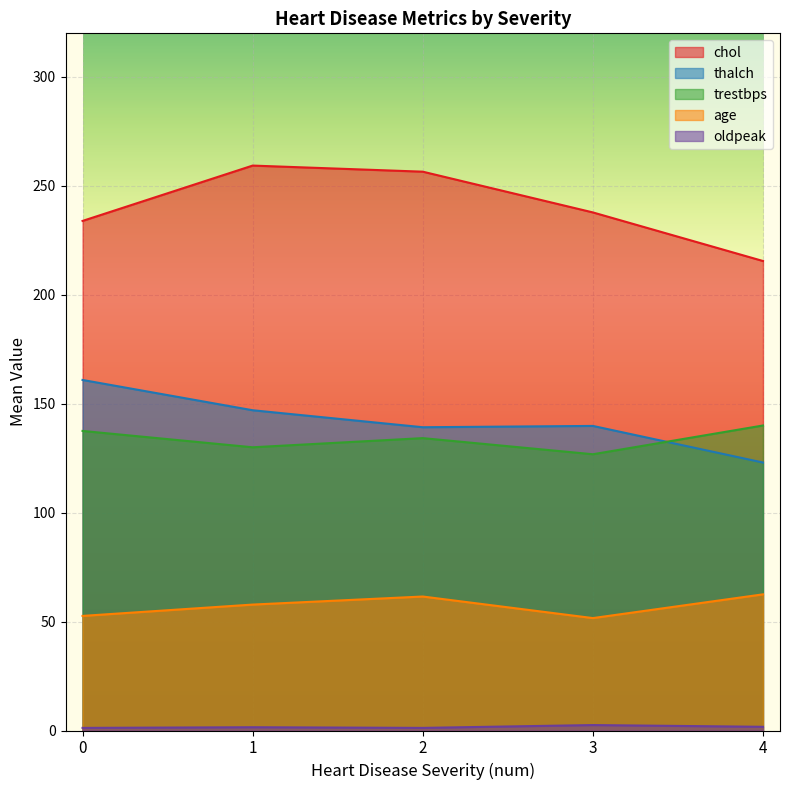

Count the number of data series in this chart.

5